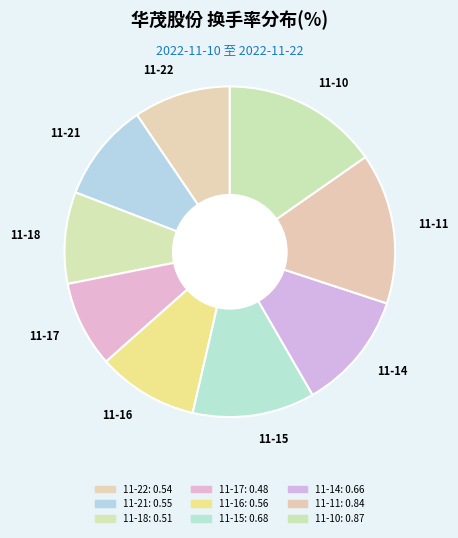

Is there a majority slice in this chart?

No